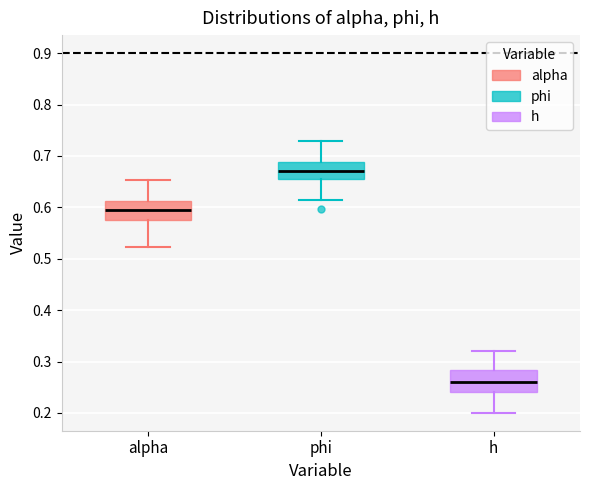

Reading left to right, transcribe this box plot: for each box, give where its median line is, the range the box spans, and where its two whiskers end, as read against the y-axis. The values are not printed on the chart, so give them approximately, as read against the axis.

alpha: median 0.59, box 0.58 to 0.61, whiskers 0.52 to 0.65
phi: median 0.67, box 0.66 to 0.69, whiskers 0.61 to 0.73
h: median 0.26, box 0.24 to 0.28, whiskers 0.20 to 0.32